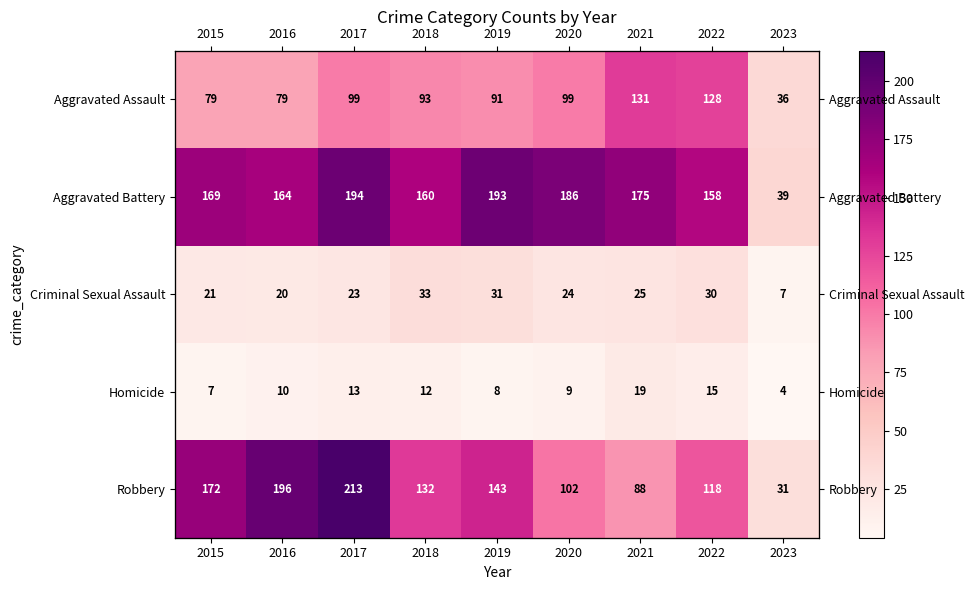

The Aggravated Assault series shows 135 at 2020. True or false?

False